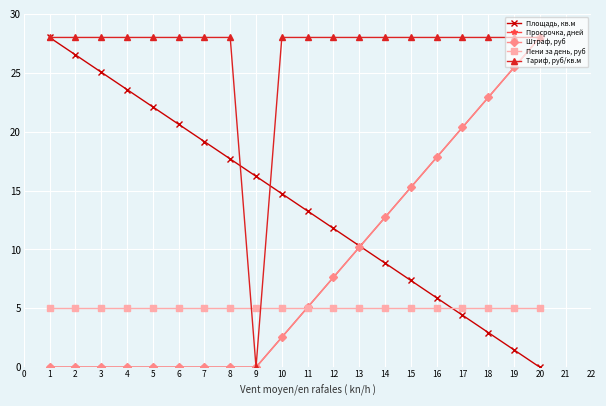

Does the chart have visible grid lines?

Yes